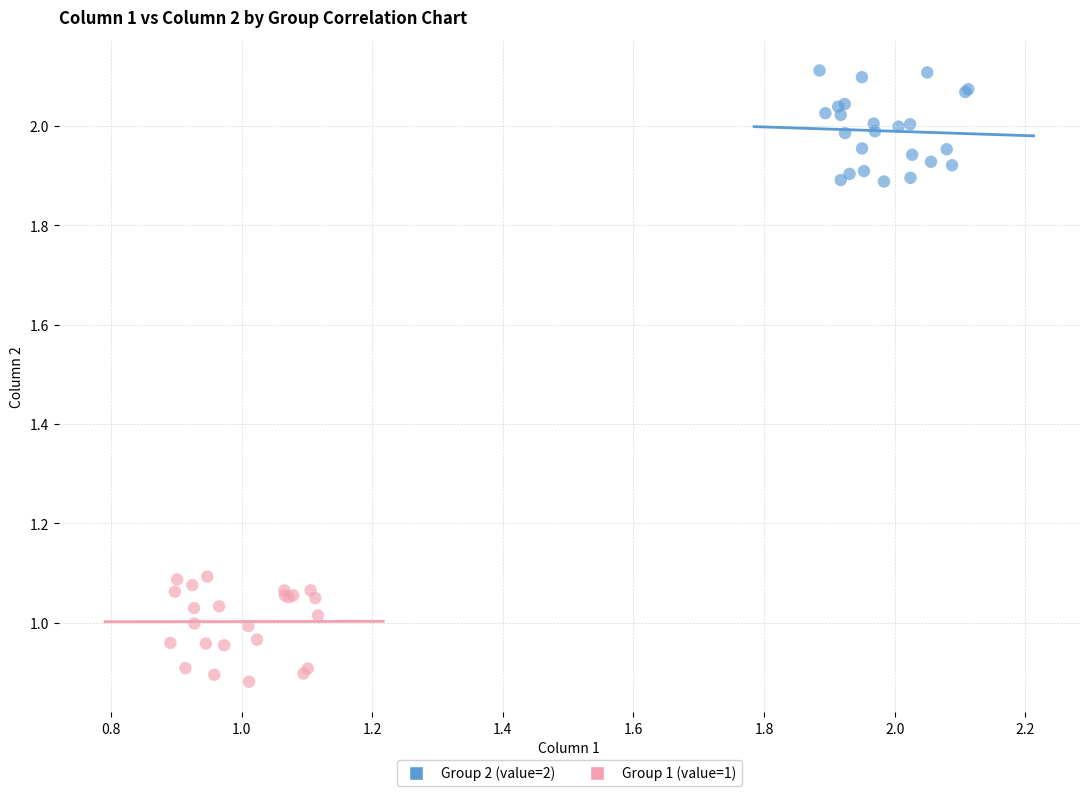

Which series contains the lowest Y value?

Group 1 (value=1)